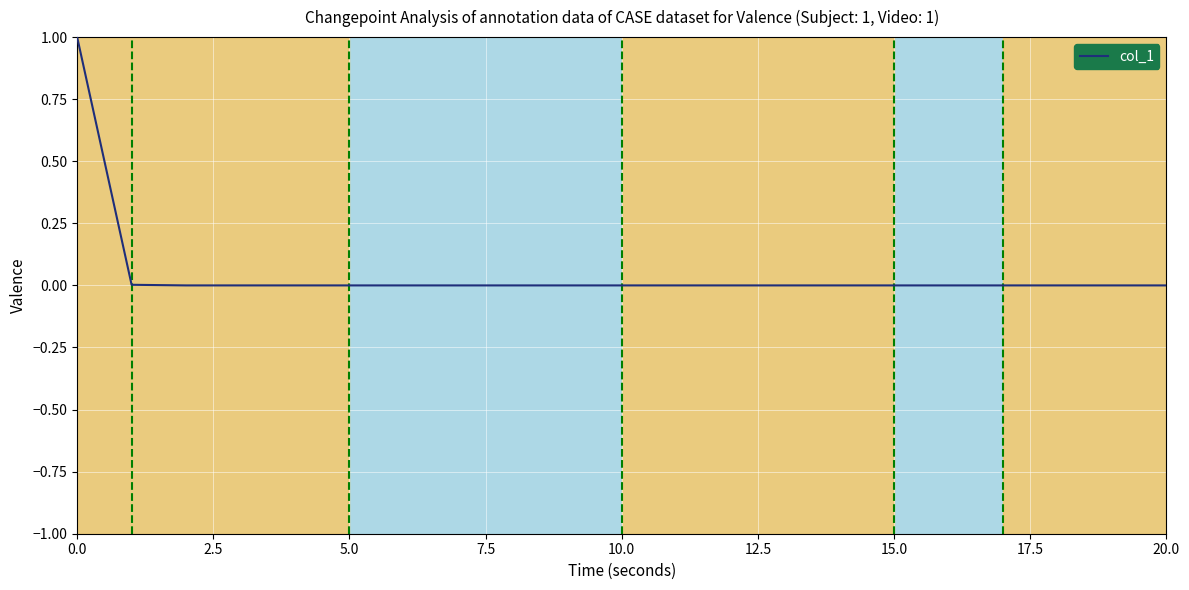

How many categories are shown in the chart?

21